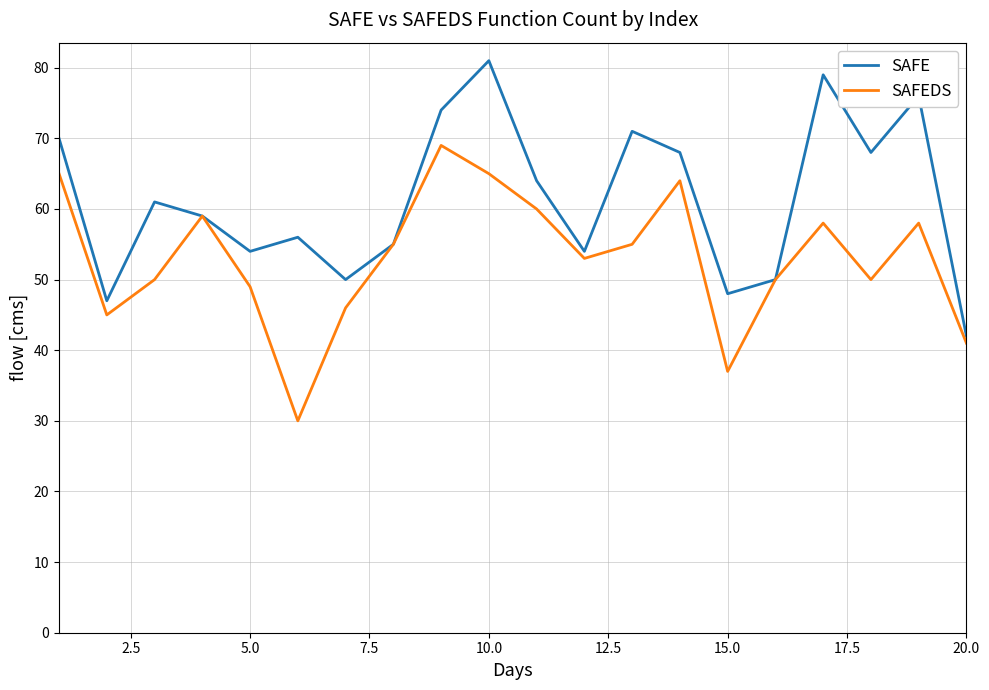

What is the maximum value for SAFE?

81